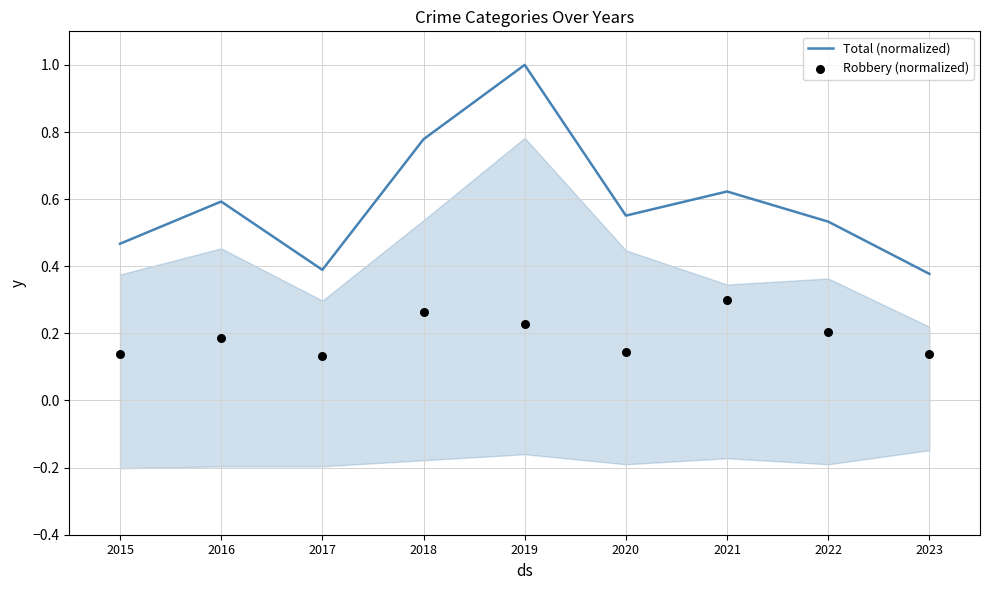

Is the value of Total (normalized) at 2018 greater than the value of Robbery (normalized) at 2017?

Yes